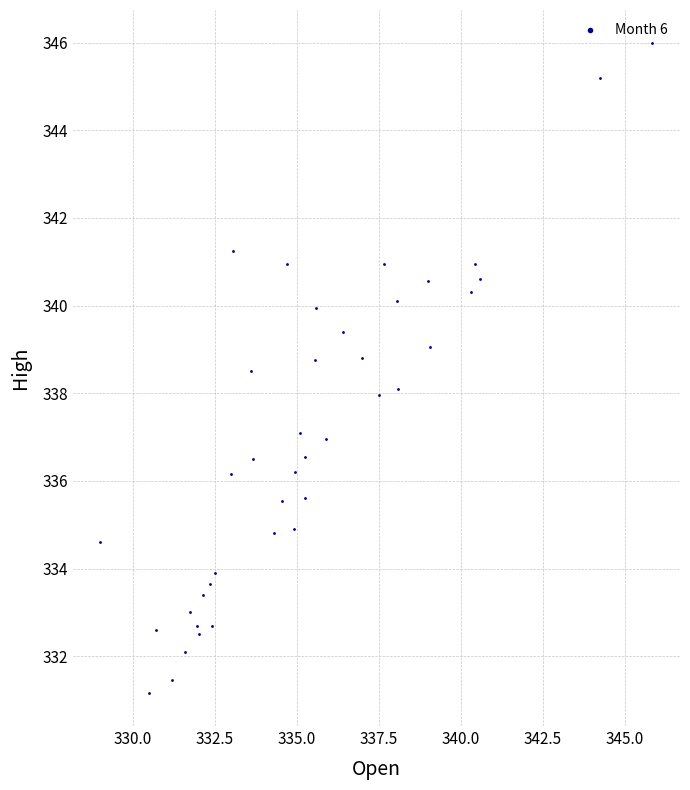

What is the range of X values (max minus min)?

16.9